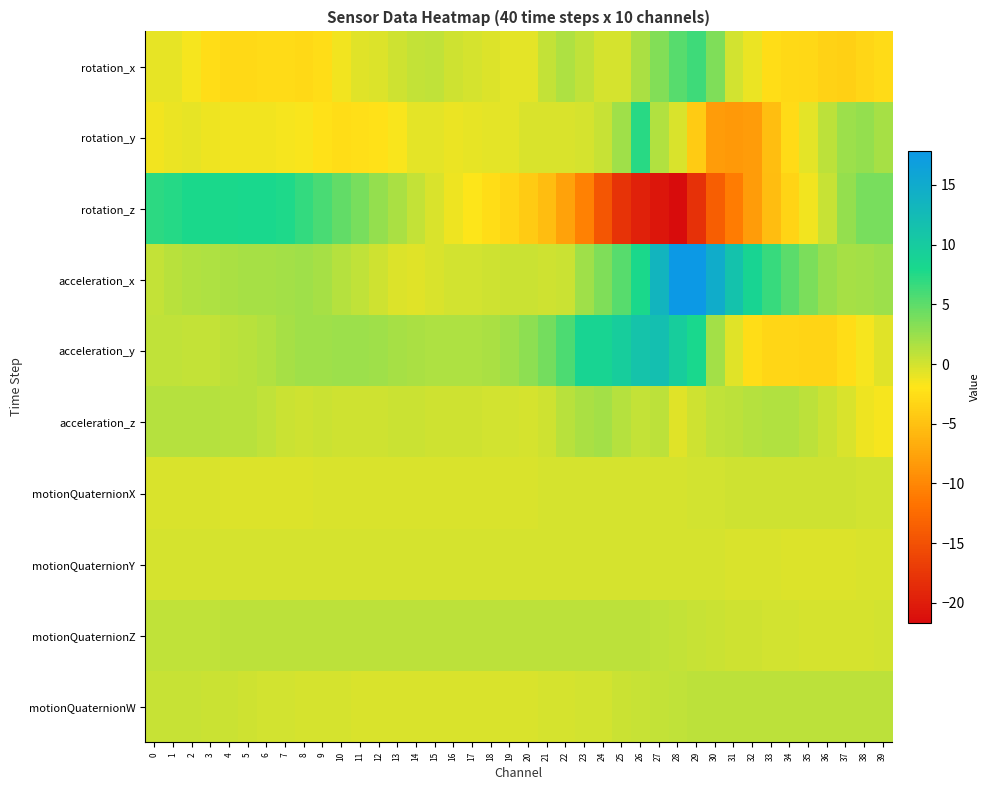

Reading left to right, what are all the values shown in this chart?

rotation_x: 0=-0.9	1=-1.0	2=-1.6	3=-2.6	4=-3.0	5=-3.0	6=-2.8	7=-2.8	8=-3.0	9=-2.6	10=-1.4	11=-0.5	12=-0.4	13=0.1	14=0.7	15=0.7	16=0.2	17=-0.1	18=-0.5	19=-0.8	20=-0.7	21=0.7	22=1.5	23=0.8	24=-0.2	25=-0.2	26=1.6	27=3.4	28=5.2	29=6.3	30=3.6	31=-0.1	32=-1.0	33=-2.5	34=-2.9	35=-3.0	36=-3.5	37=-3.6	38=-3.2	39=-2.8
rotation_y: 0=-1.4	1=-1.0	2=-1.0	3=-1.2	4=-1.3	5=-1.4	6=-1.4	7=-1.5	8=-1.7	9=-2.4	10=-2.6	11=-2.5	12=-2.2	13=-1.7	14=-0.8	15=-0.7	16=-1.1	17=-0.9	18=-0.8	19=-0.8	20=-0.3	21=-0.4	22=-0.3	23=-0.2	24=0.5	25=2.2	26=7.2	27=1.3	28=-0.3	29=-4.1	30=-8.2	31=-8.5	32=-8.2	33=-5.3	34=-2.8	35=-0.8	36=1.0	37=2.4	38=2.7	39=1.9
rotation_z: 0=7.1	1=7.5	2=7.8	3=7.9	4=7.9	5=8.0	6=8.0	7=7.7	8=6.9	9=5.9	10=4.8	11=3.8	12=2.7	13=1.6	14=0.6	15=-0.4	16=-1.2	17=-1.9	18=-2.6	19=-3.1	20=-4.1	21=-5.4	22=-7.6	23=-10.5	24=-14.4	25=-17.8	26=-19.6	27=-20.6	28=-21.7	29=-18.1	30=-13.8	31=-11.0	32=-8.1	33=-5.4	34=-3.4	35=-1.4	36=0.6	37=2.6	38=3.9	39=3.9
acceleration_x: 0=0.7	1=1.0	2=1.4	3=1.6	4=1.7	5=1.8	6=1.9	7=2.1	8=2.1	9=1.9	10=1.3	11=0.8	12=0.2	13=-0.4	14=-0.6	15=-0.2	16=0.0	17=0.0	18=0.2	19=0.4	20=0.3	21=0.2	22=0.4	23=2.2	24=3.6	25=5.2	26=7.9	27=13.5	28=17.7	29=17.9	30=14.8	31=11.4	32=8.7	33=6.6	34=5.2	35=3.7	36=2.5	37=1.9	38=2.1	39=2.3
acceleration_y: 0=0.7	1=0.8	2=0.6	3=0.6	4=0.9	5=1.1	6=1.4	7=1.9	8=2.2	9=2.2	10=2.3	11=2.4	12=2.2	13=1.9	14=1.7	15=1.6	16=1.6	17=1.6	18=1.8	19=2.2	20=3.0	21=4.1	22=5.7	23=8.7	24=8.6	25=9.7	26=11.3	27=11.9	28=9.8	29=8.1	30=2.1	31=-0.7	32=-2.7	33=-3.3	34=-3.2	35=-3.4	36=-3.3	37=-2.6	38=-1.5	39=-0.7
acceleration_z: 0=1.2	1=1.2	2=1.3	3=1.2	4=1.1	5=1.0	6=0.8	7=0.4	8=0.1	9=0.3	10=0.2	11=0.1	12=0.2	13=0.3	14=0.3	15=0.2	16=0.2	17=0.2	18=0.1	19=-0.0	20=-0.1	21=0.2	22=1.2	23=1.7	24=2.1	25=1.3	26=0.6	27=1.0	28=-0.6	29=0.2	30=0.8	31=0.9	32=1.3	33=1.4	34=1.4	35=0.9	36=0.4	37=-0.4	38=-1.2	39=-1.4
motionQuaternionX: 0=-0.3	1=-0.3	2=-0.4	3=-0.4	4=-0.4	5=-0.4	6=-0.4	7=-0.4	8=-0.4	9=-0.4	10=-0.3	11=-0.3	12=-0.3	13=-0.3	14=-0.3	15=-0.3	16=-0.3	17=-0.2	18=-0.2	19=-0.2	20=-0.2	21=-0.2	22=-0.2	23=-0.2	24=-0.2	25=-0.2	26=-0.2	27=-0.2	28=-0.1	29=-0.0	30=0.1	31=0.1	32=0.2	33=0.2	34=0.2	35=0.2	36=0.1	37=0.1	38=0.1	39=0.0
motionQuaternionY: 0=-0.2	1=-0.2	2=-0.1	3=-0.1	4=-0.1	5=-0.1	6=-0.1	7=-0.1	8=-0.1	9=-0.1	10=-0.1	11=-0.1	12=-0.1	13=-0.1	14=-0.1	15=-0.1	16=-0.1	17=-0.1	18=-0.1	19=-0.1	20=-0.1	21=-0.1	22=-0.1	23=-0.1	24=-0.1	25=-0.2	26=-0.2	27=-0.2	28=-0.2	29=-0.2	30=-0.2	31=-0.2	32=-0.3	33=-0.4	34=-0.4	35=-0.4	36=-0.4	37=-0.4	38=-0.4	39=-0.3
motionQuaternionZ: 0=0.8	1=0.8	2=0.8	3=0.9	4=0.9	5=0.9	6=0.9	7=0.9	8=0.9	9=0.9	10=0.9	11=0.9	12=0.9	13=0.9	14=0.9	15=0.9	16=0.9	17=0.9	18=0.9	19=0.9	20=0.9	21=1.0	22=1.0	23=1.0	24=1.0	25=0.9	26=0.9	27=0.8	28=0.6	29=0.5	30=0.3	31=0.2	32=0.1	33=0.0	34=-0.0	35=-0.1	36=-0.1	37=-0.1	38=-0.1	39=-0.0
motionQuaternionW: 0=0.5	1=0.5	2=0.4	3=0.3	4=0.3	5=0.2	6=0.1	7=-0.0	8=-0.1	9=-0.2	10=-0.2	11=-0.3	12=-0.3	13=-0.3	14=-0.3	15=-0.3	16=-0.3	17=-0.3	18=-0.3	19=-0.3	20=-0.2	21=-0.2	22=-0.1	23=-0.0	24=0.1	25=0.3	26=0.4	27=0.6	28=0.8	29=0.9	30=0.9	31=0.9	32=0.9	33=0.9	34=0.9	35=0.9	36=0.9	37=0.9	38=0.9	39=0.9